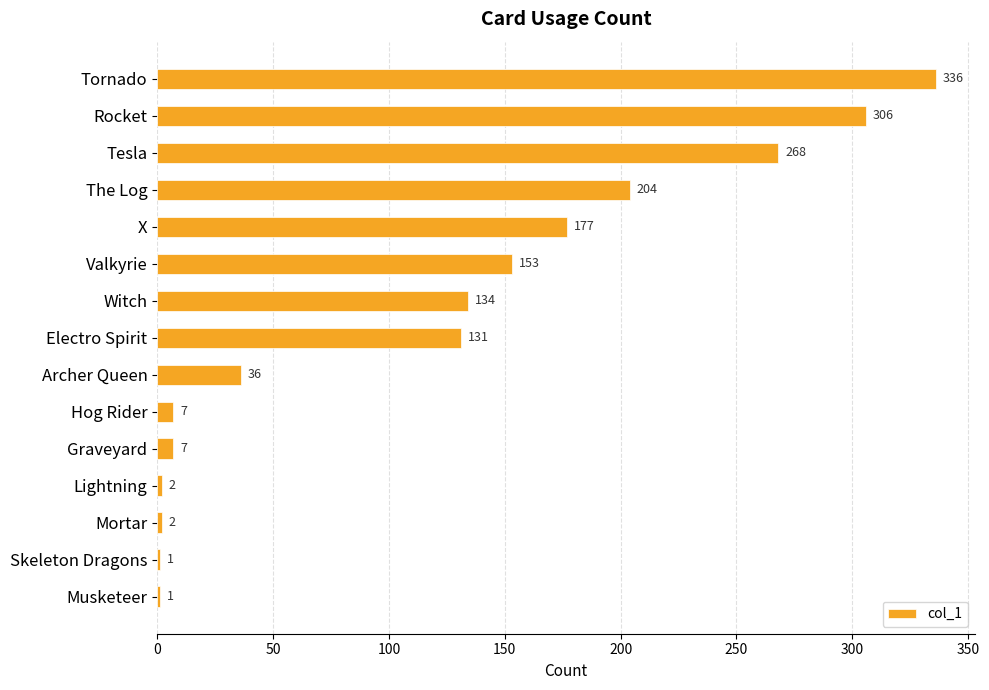

What is the maximum value shown in the chart?

336